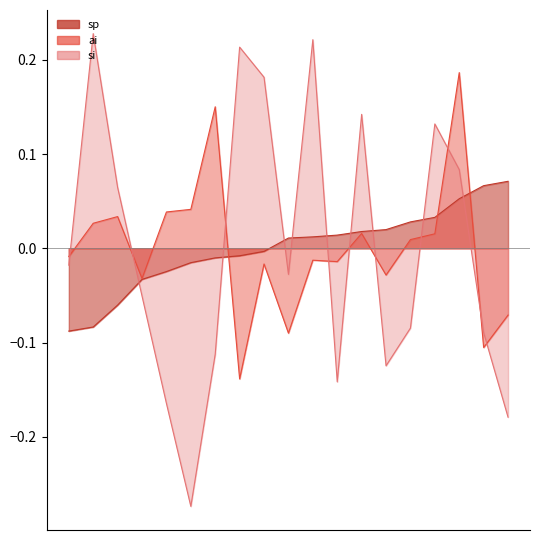

List the labels in order of ai value, smallest first.

2005, 2012, 2013, 2011, 2018, 2014, 2019, 2007, 2004, 2015, 2002, 2008, 2010, 2016, 2006, 2003, 2017, 2009, 2001